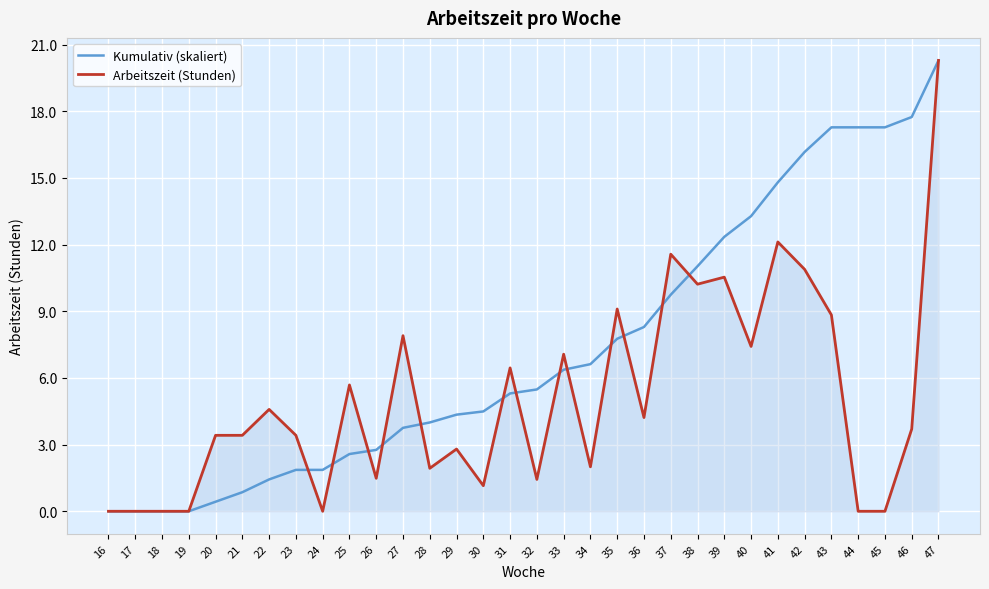

Is the value of Arbeitszeit (Stunden) at 35 greater than the value of Kumulativ (skaliert) at 34?

Yes